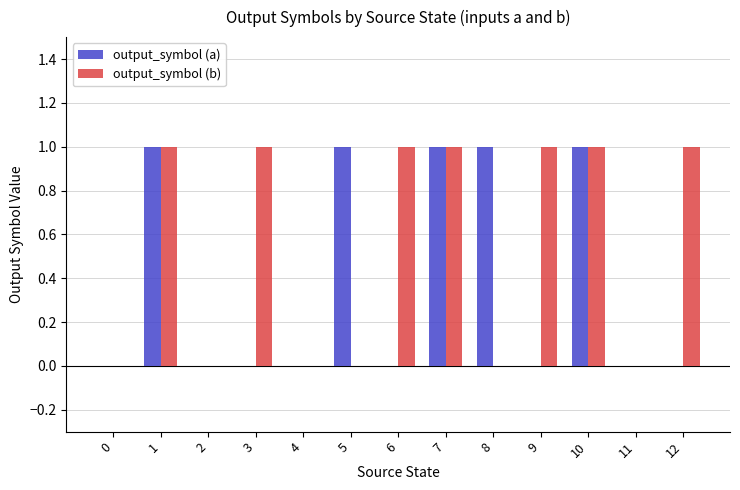

What is the approximate value of output_symbol (a) at 10?

1